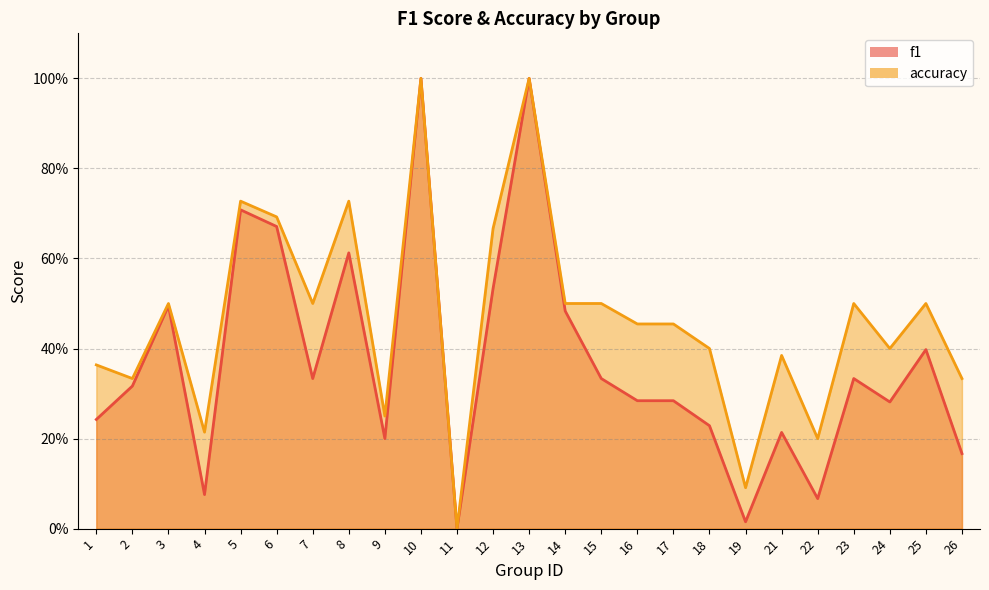

Reading left to right, list all the values displayed in this chart.

f1: 1=0.2	2=0.3	3=0.5	4=0.1	5=0.7	6=0.7	7=0.3	8=0.6	9=0.2	10=1.0	11=0.0	12=0.5	13=1.0	14=0.5	15=0.3	16=0.3	17=0.3	18=0.2	19=0.0	21=0.2	22=0.1	23=0.3	24=0.3	25=0.4	26=0.2
accuracy: 1=0.4	2=0.3	3=0.5	4=0.2	5=0.7	6=0.7	7=0.5	8=0.7	9=0.2	10=1.0	11=0.0	12=0.7	13=1.0	14=0.5	15=0.5	16=0.5	17=0.5	18=0.4	19=0.1	21=0.4	22=0.2	23=0.5	24=0.4	25=0.5	26=0.3